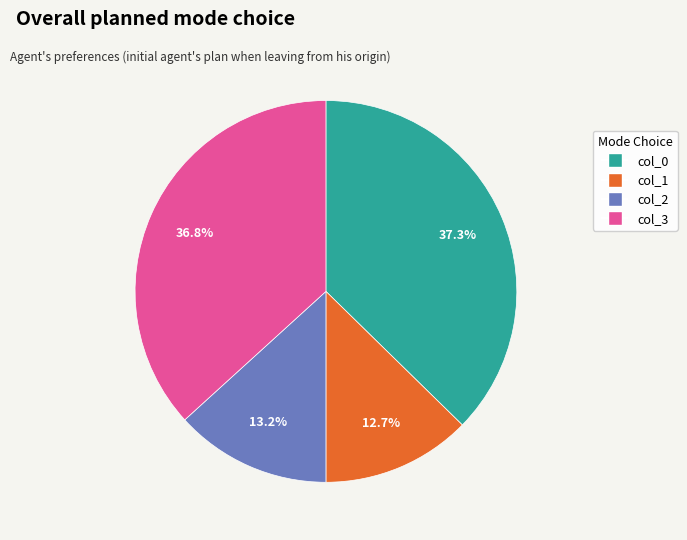

To the nearest percent, what is the average slice percentage?

25%